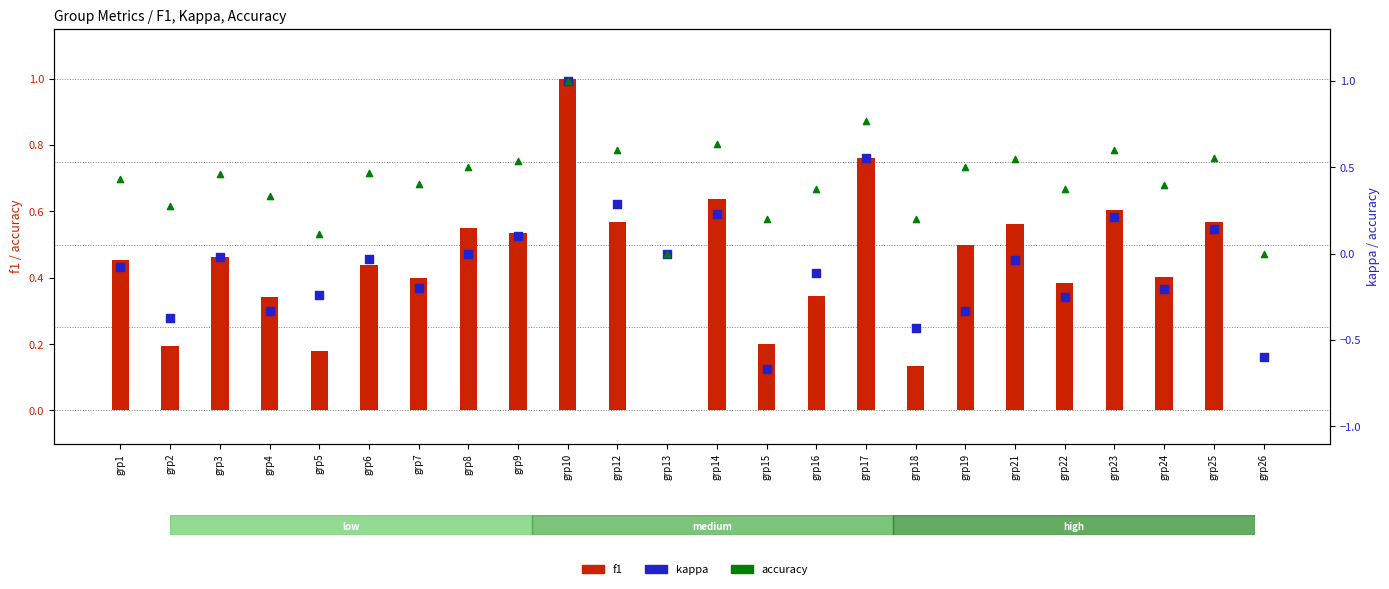

Which series reaches the minimum Y coordinate?

kappa